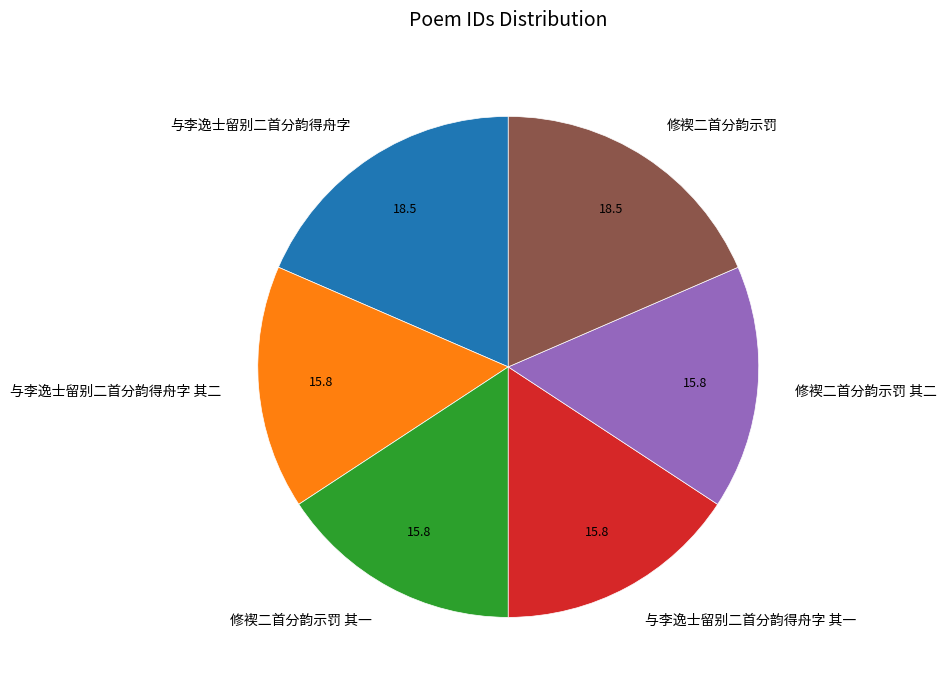

Is the sum of 修褉二首分韵示罚 其一 and 与李逸士留别二首分韵得舟字 其一 greater than half?

No